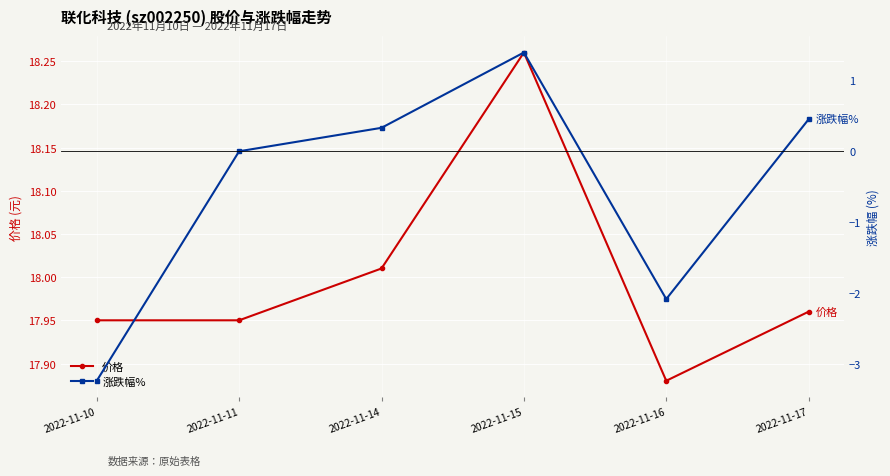

At which category is the sum across all series the highest?

2022-11-15